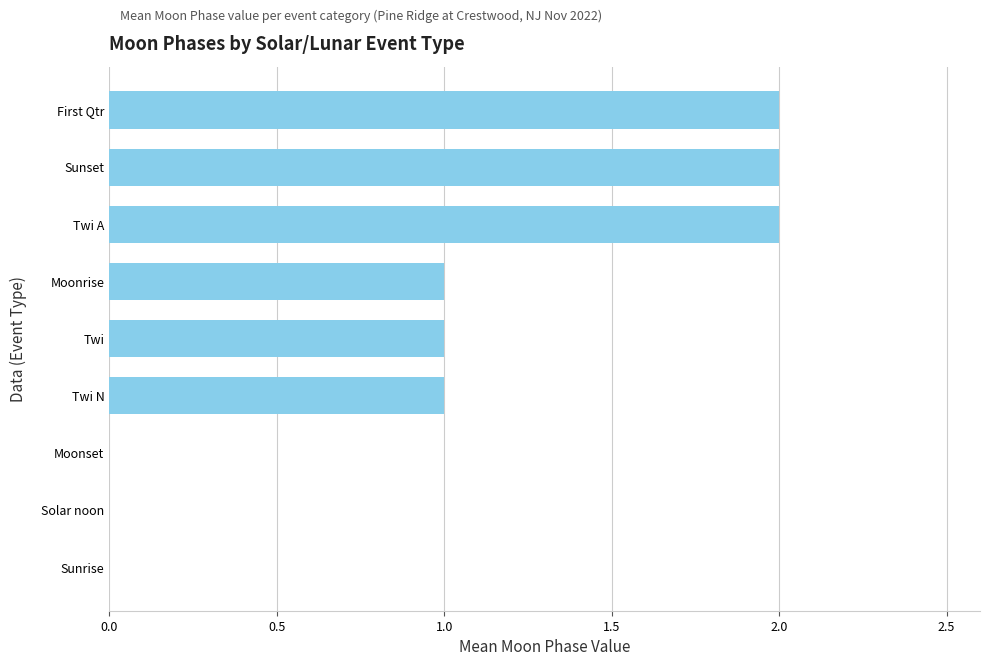

What is the sum of all values?

9